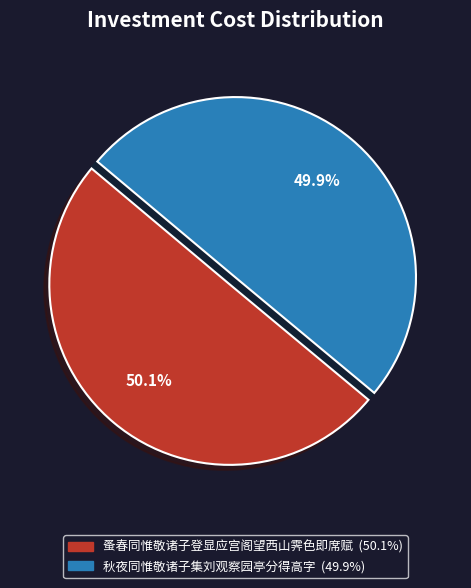

Is there any slice that represents more than half of the pie?

Yes